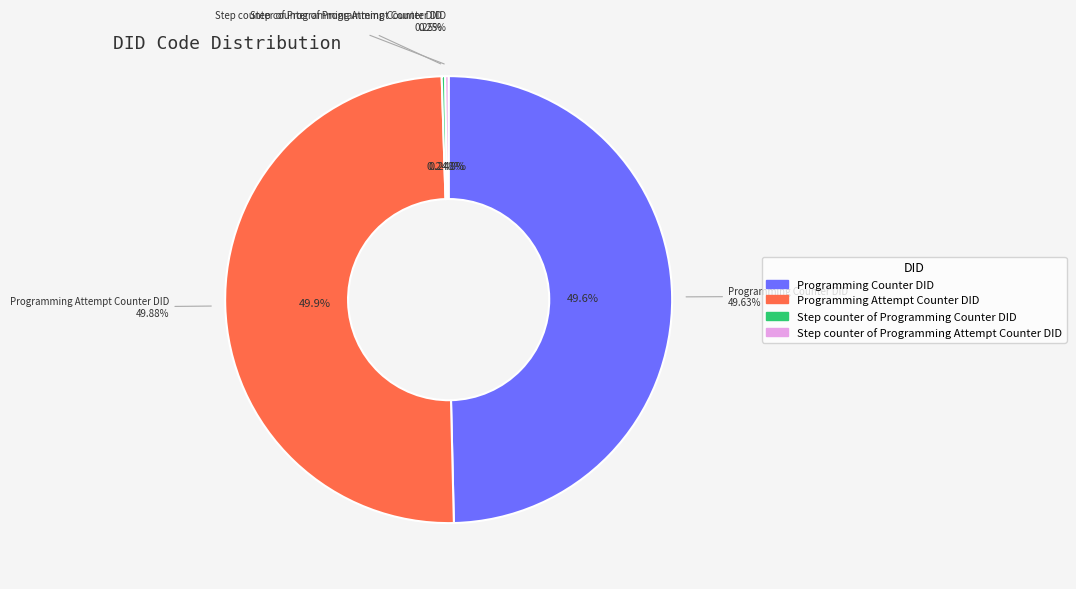

Which has a higher value, Programming Attempt Counter DID or Step counter of Programming Attempt Counter DID?

Programming Attempt Counter DID